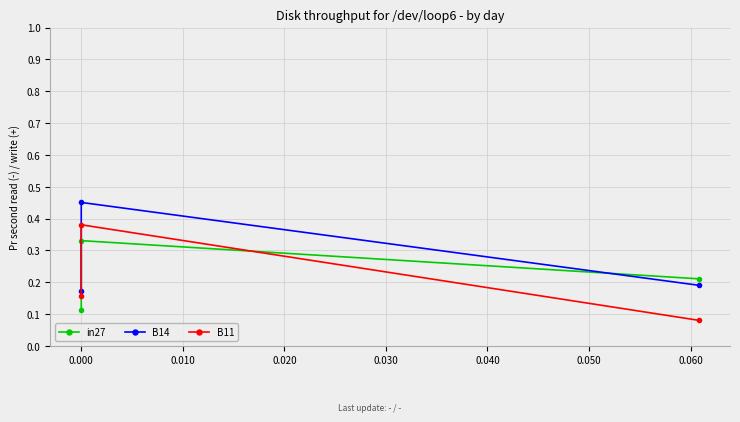

True or false: B14 has a value of 0.3 at 0.010.

False